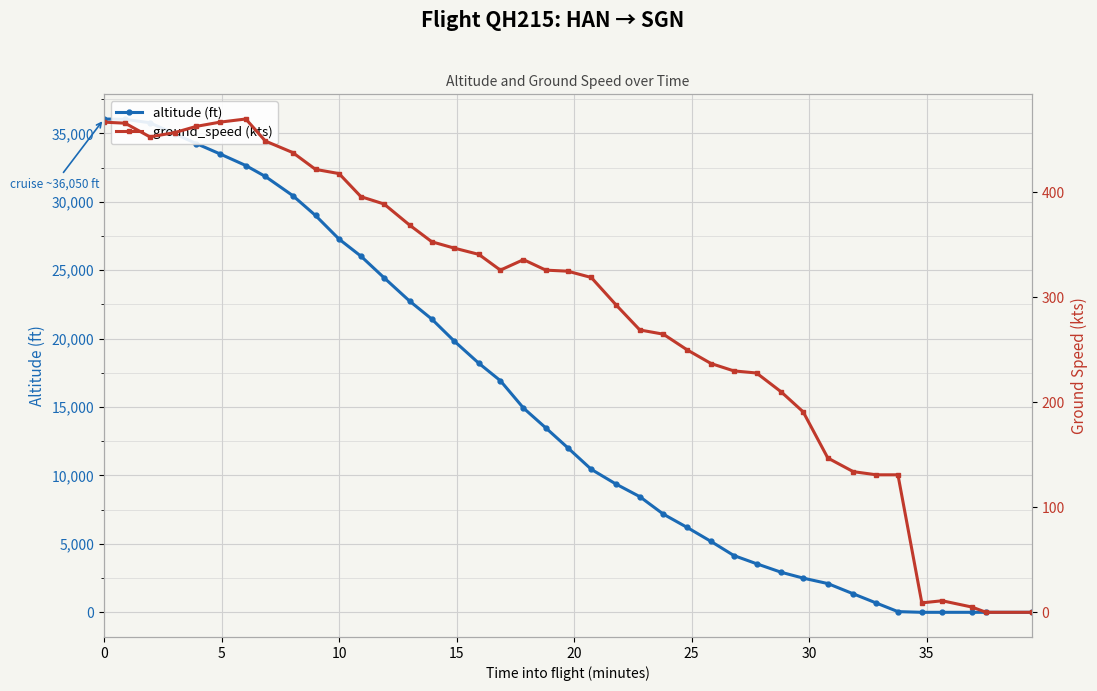

How many values in the ground_speed (kts) series are below 326?

20